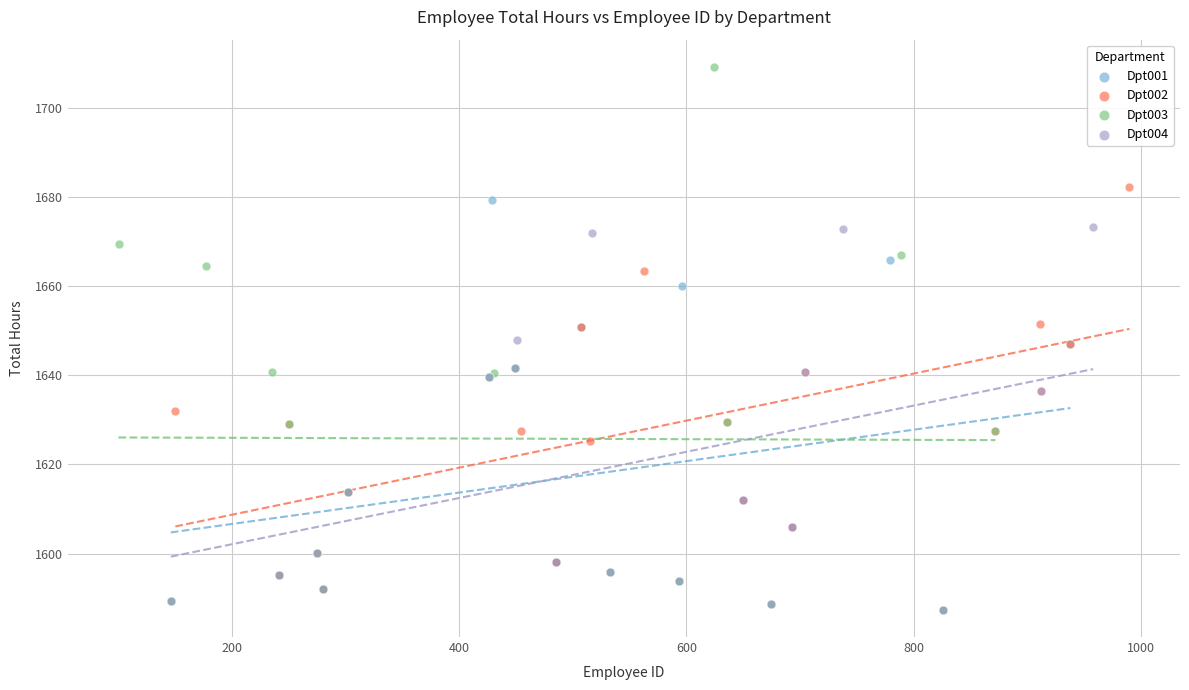

Which series contains the highest Y value?

Dpt003